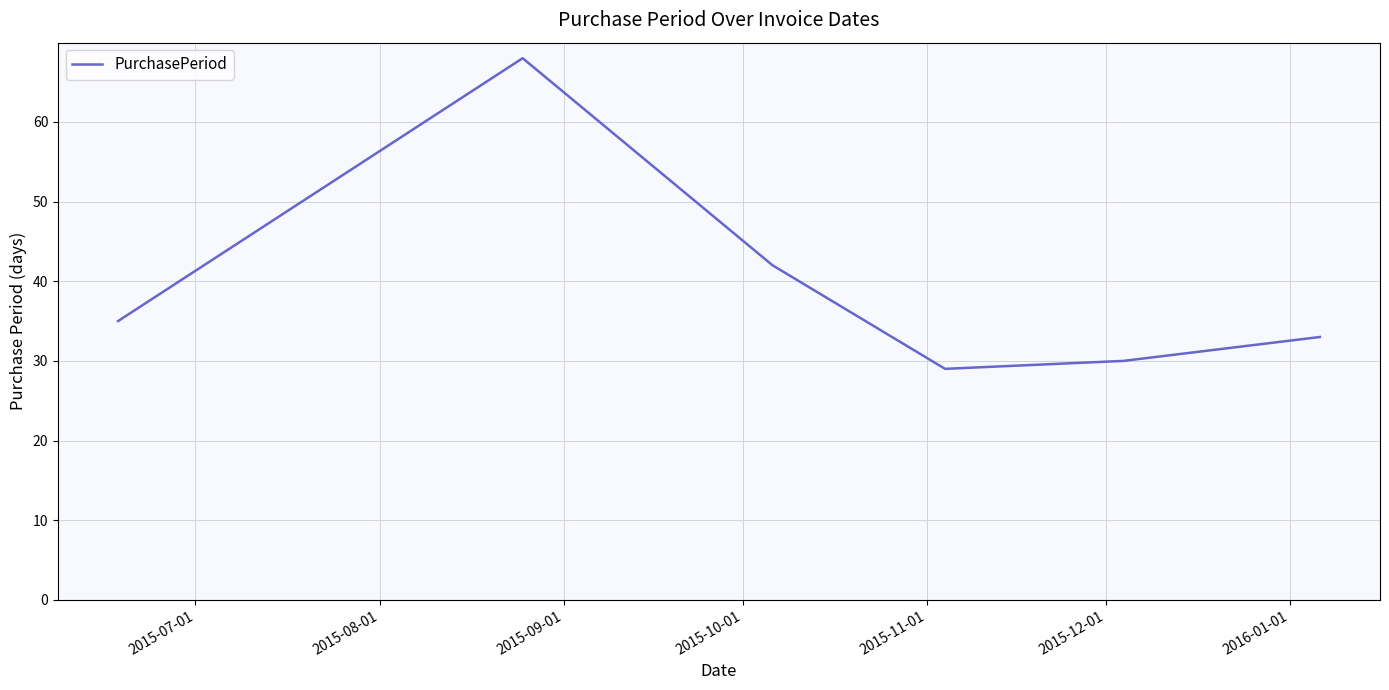

What is the minimum value shown in the chart?

29